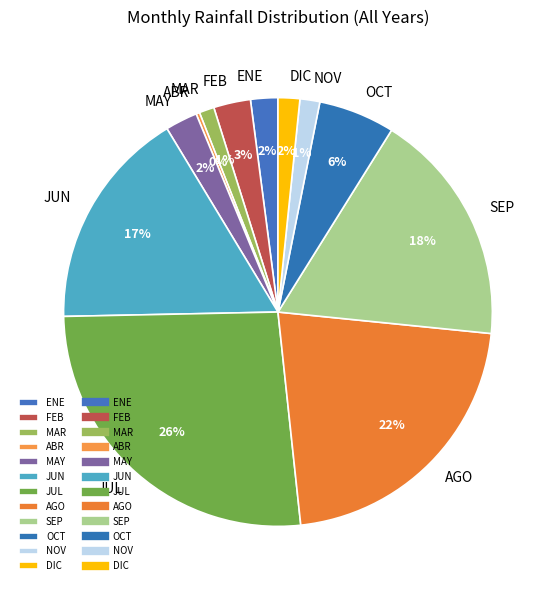

Which slice is the largest?

JUL